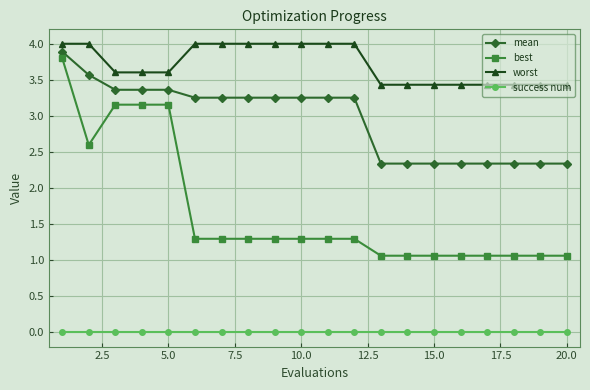

Which series has the largest total across all categories?

worst